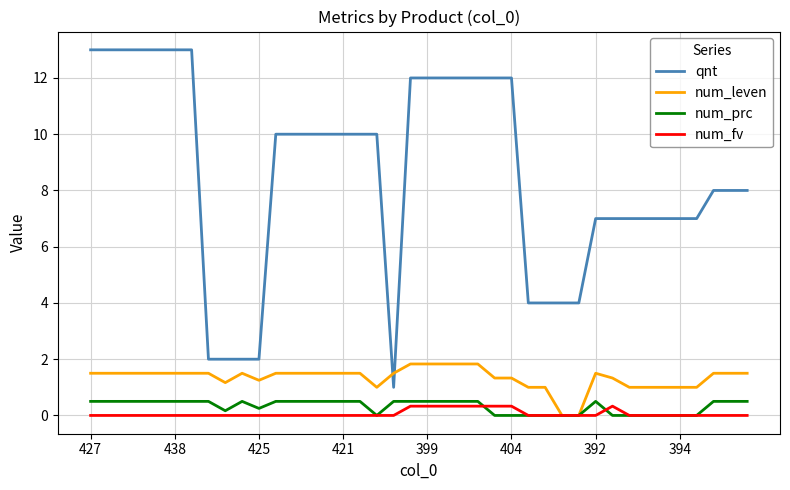

Which series has the largest range (max minus min)?

qnt